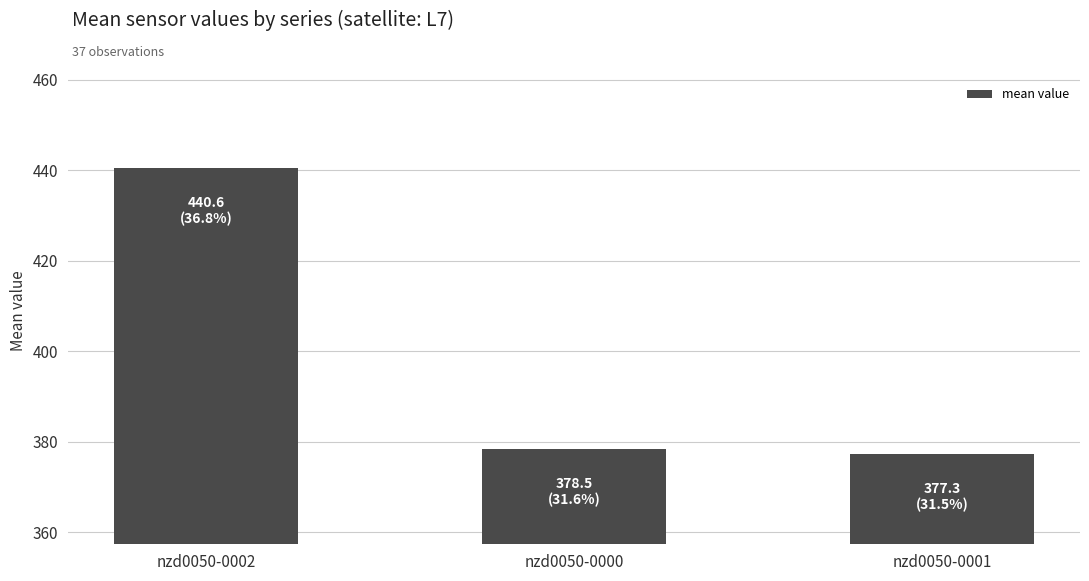

Reading left to right, list all the values displayed in this chart.

nzd0050-0002=440.6	nzd0050-0000=378.5	nzd0050-0001=377.3